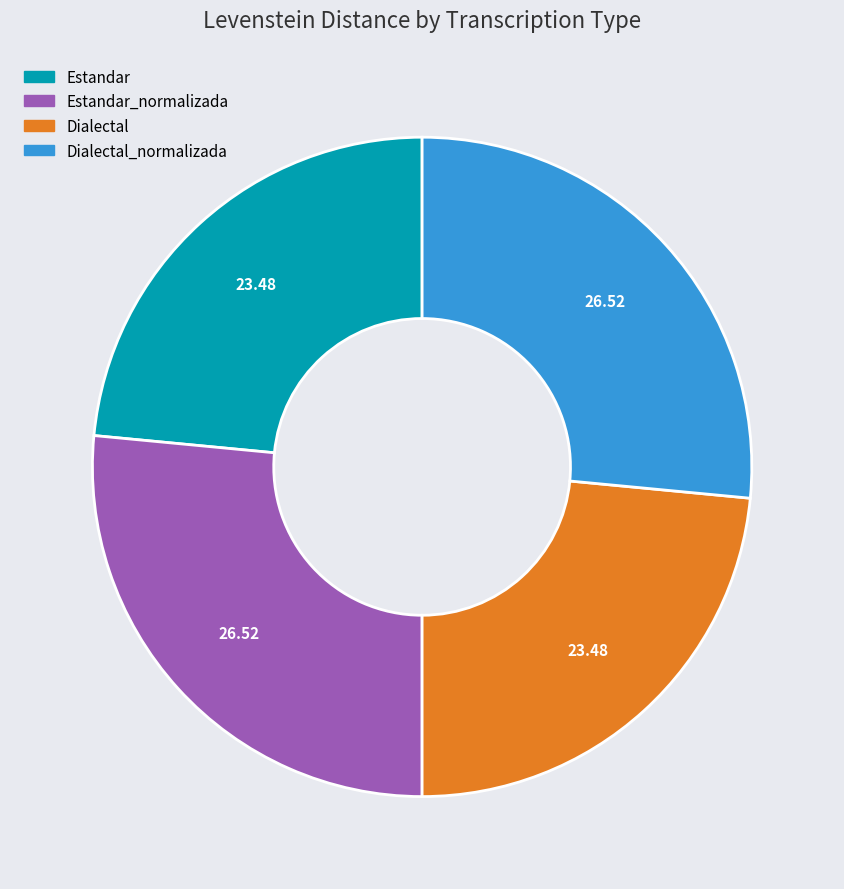

Does any single category account for the majority?

No